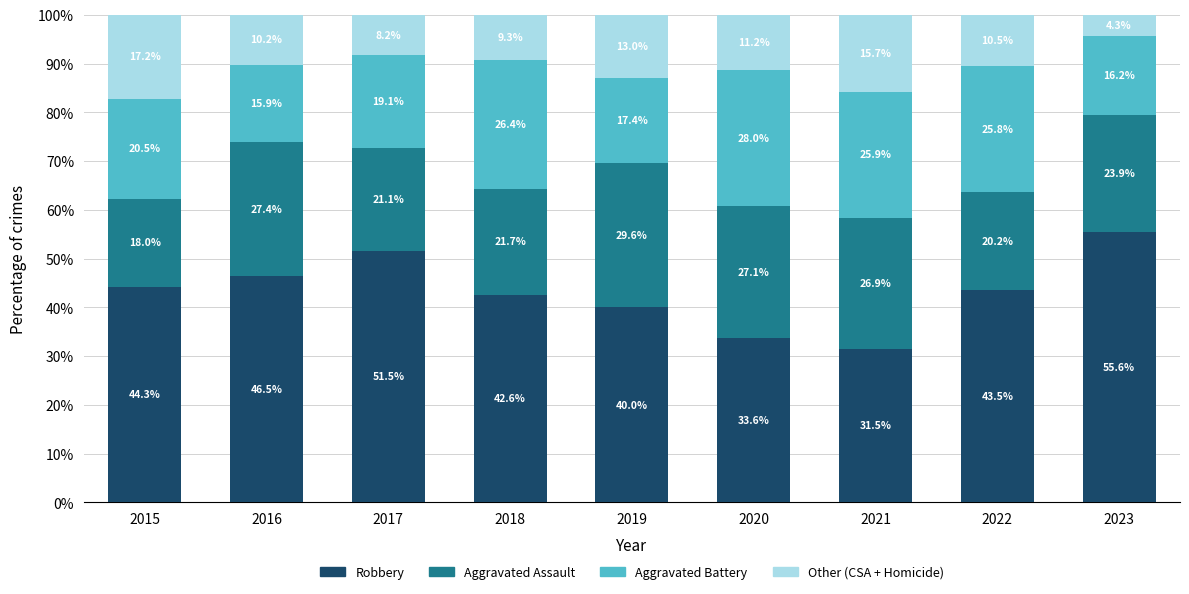

Read the Robbery value at 2017.

51.5